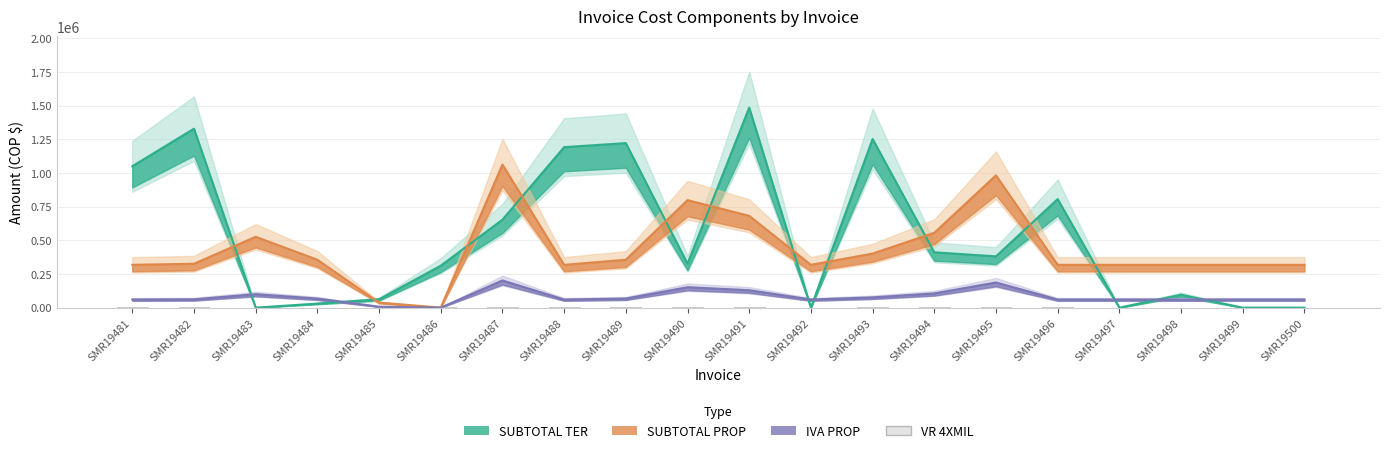

How many positive values are there?

15